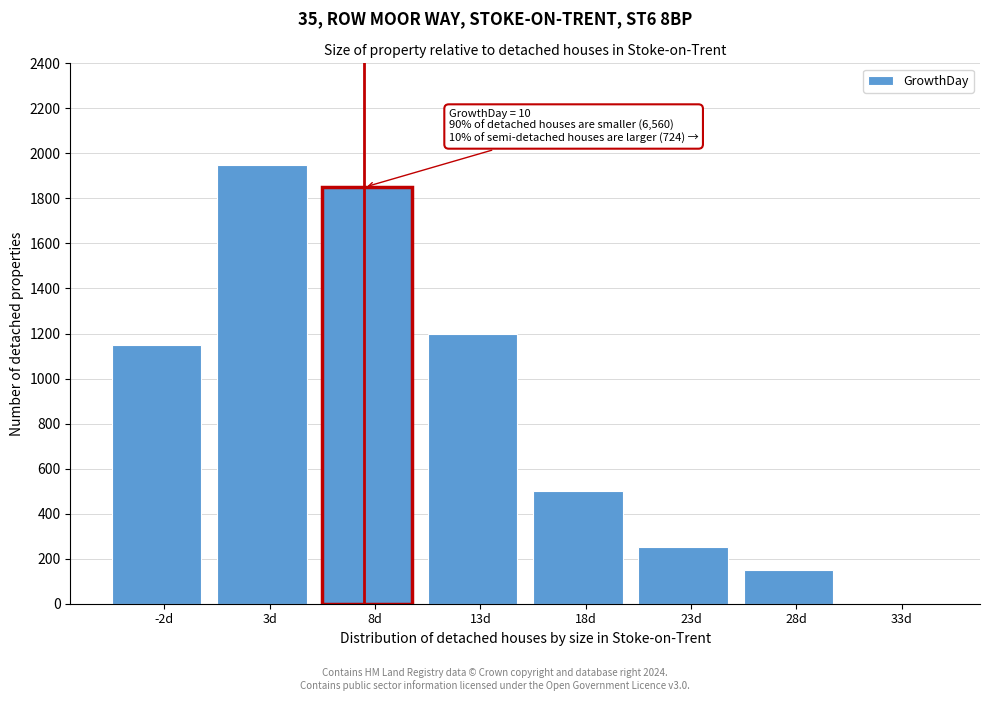

Reading left to right, transcribe all the data shown in this chart.

-2d=1150	3d=1950	8d=1850	13d=1200	18d=500	23d=250	28d=150	33d=0